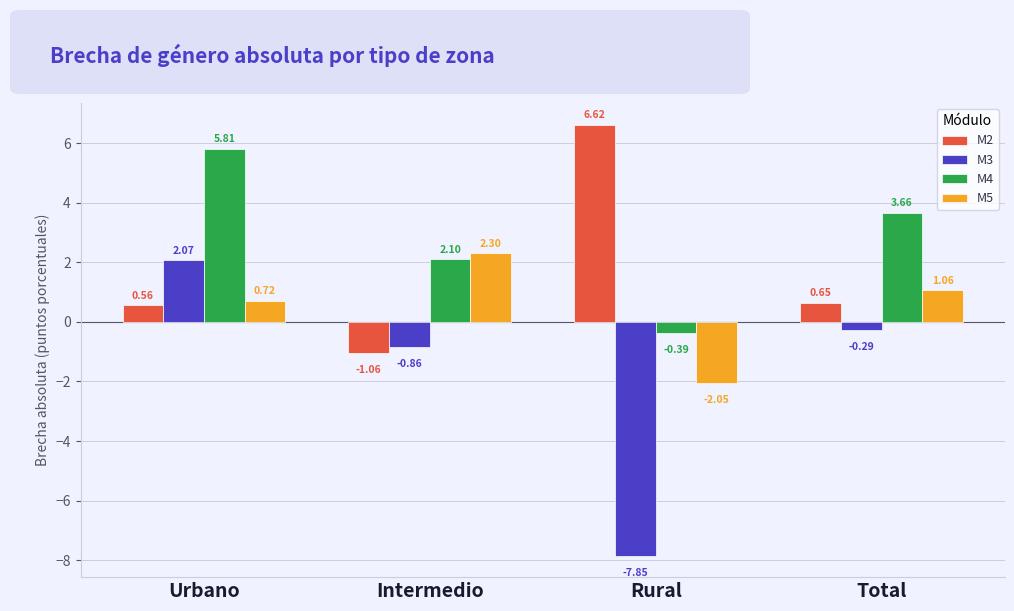

Which series has the largest total across all categories?

M4